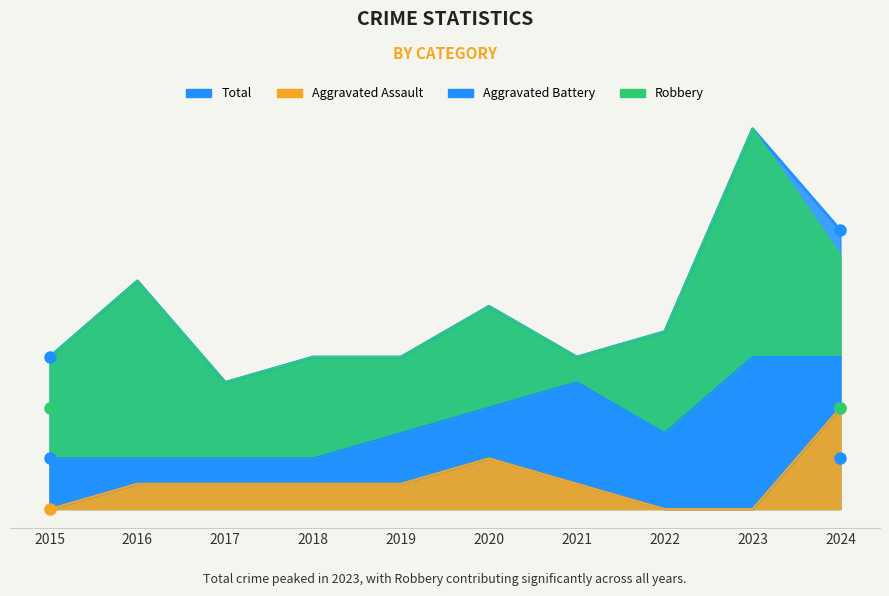

What is the highest value of the Aggravated Assault series?

4